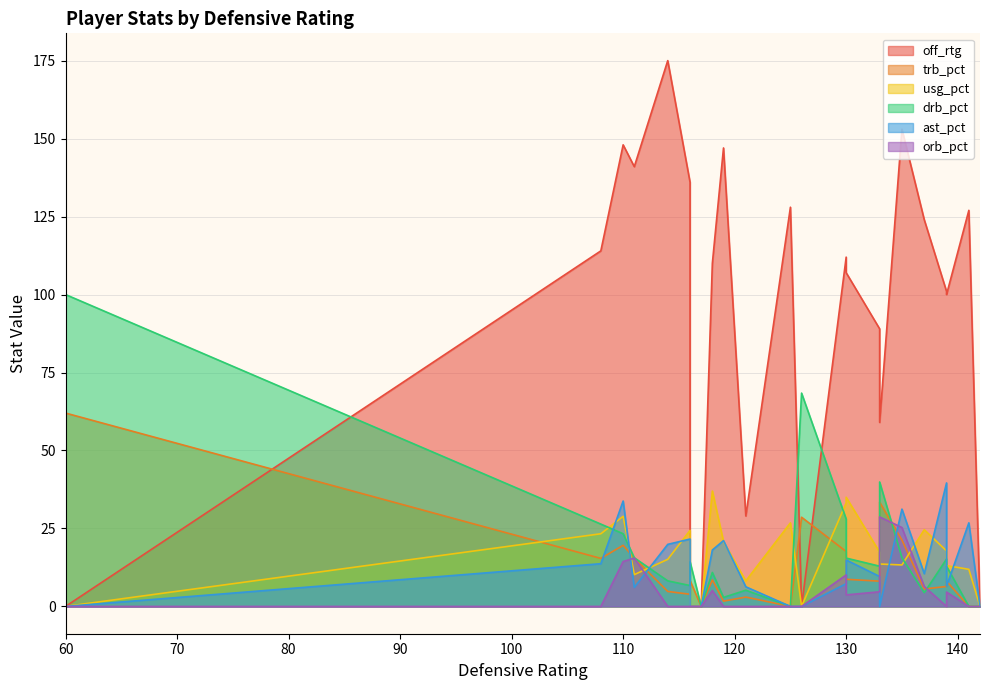

True or false: trb_pct has more than 1 interior local peaks.

True